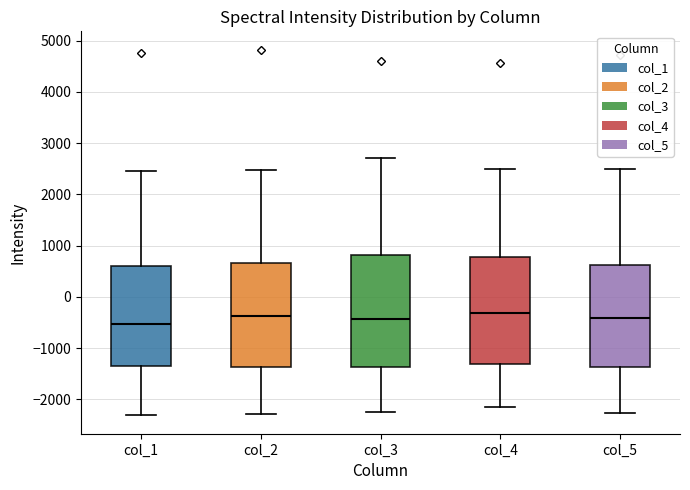

Reading left to right, transcribe this box plot: for each box, give where its median line is, the range the box spans, and where its two whiskers end, as read against the y-axis. The values are not printed on the chart, so give them approximately, as read against the axis.

col_1: median -500, box -1400 to 600, whiskers -2300 to 2500
col_2: median -400, box -1400 to 700, whiskers -2300 to 2500
col_3: median -400, box -1400 to 800, whiskers -2200 to 2700
col_4: median -300, box -1300 to 800, whiskers -2100 to 2500
col_5: median -400, box -1400 to 600, whiskers -2300 to 2500